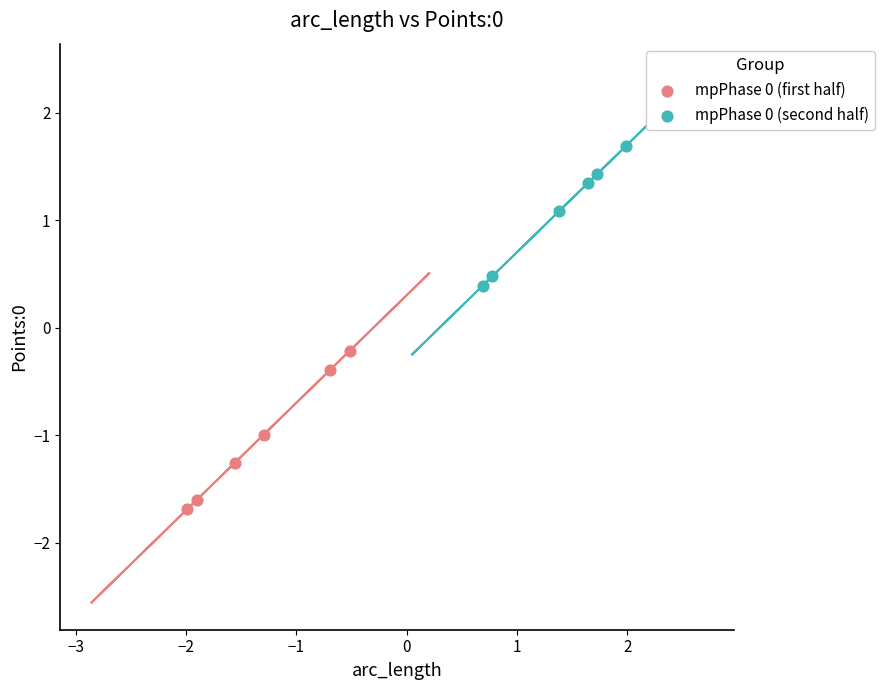

Which series has the widest spread of Y values?

mpPhase 0 (first half)